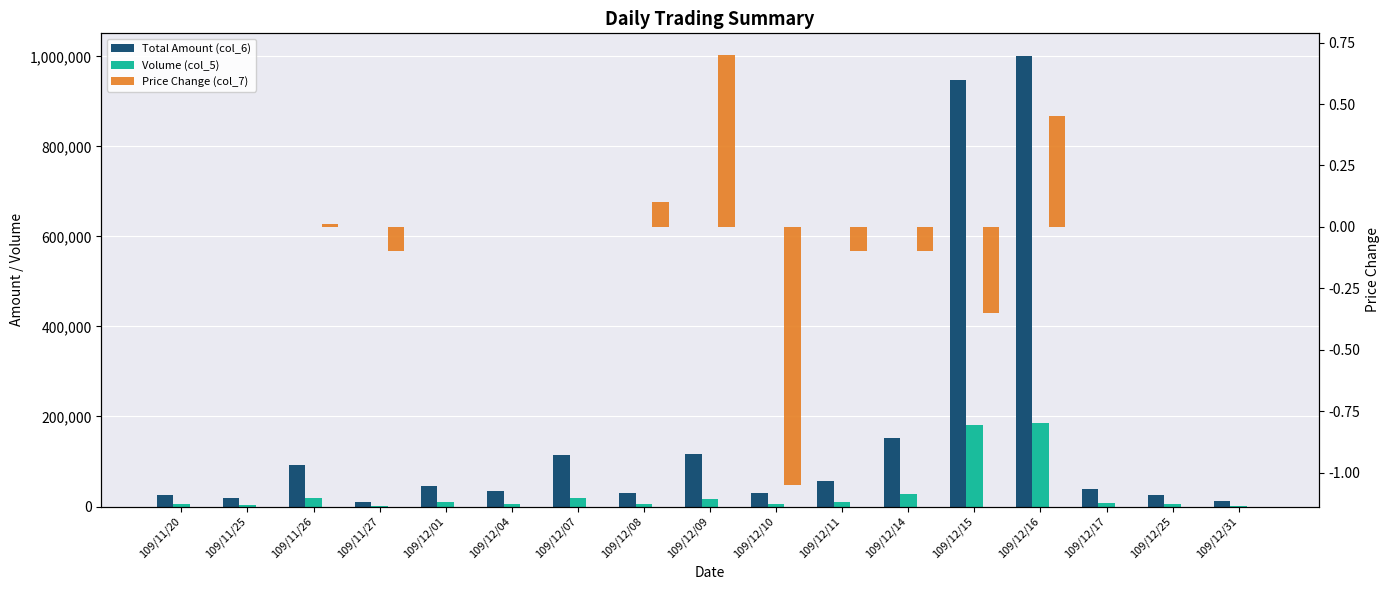

The Total Amount (col_6) series shows 29111.0 at 109/12/01. True or false?

False